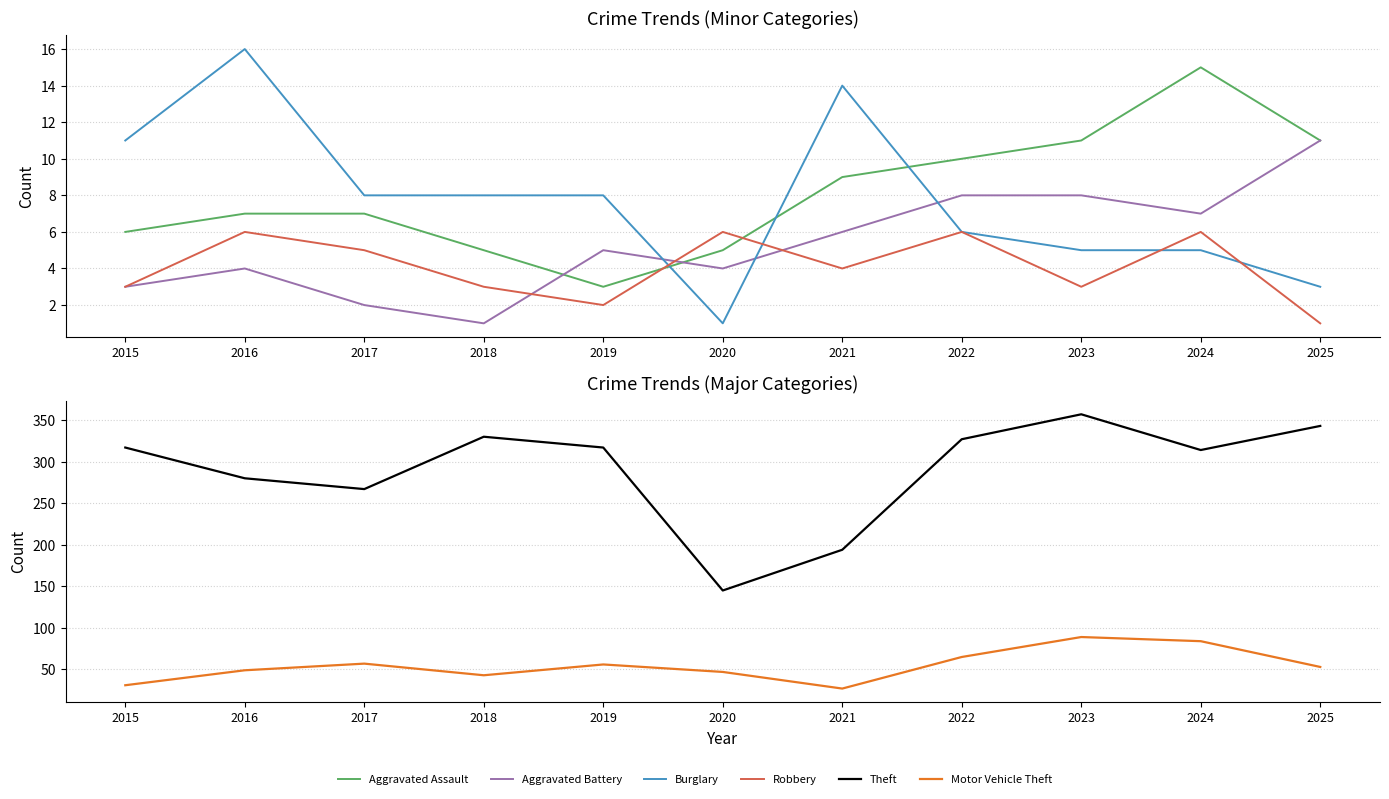

Between 2017 and 2024, which series saw the biggest shift?

Theft